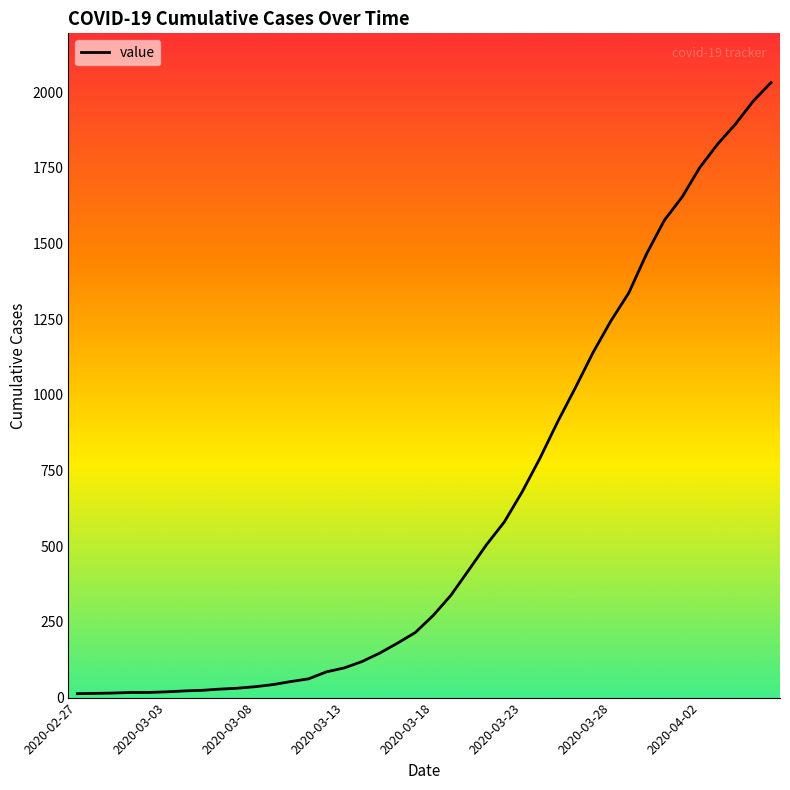

What is the greatest value displayed?

2032